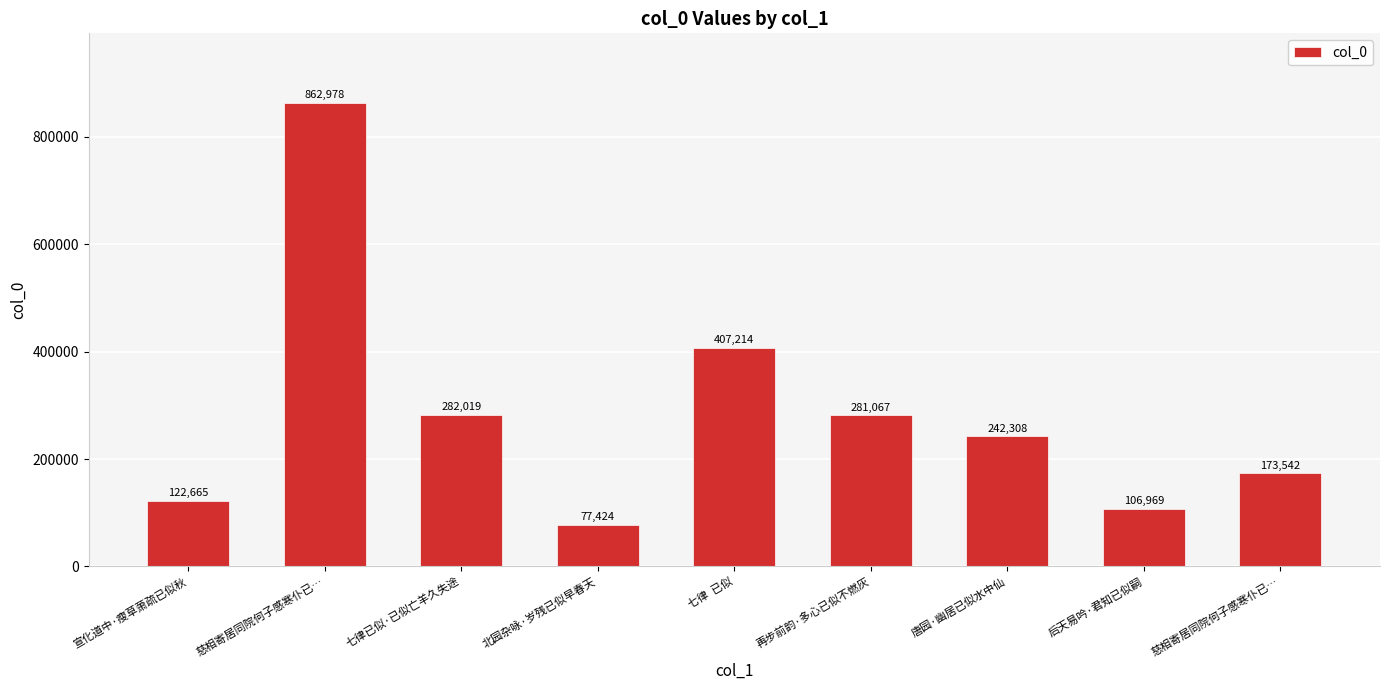

List the labels in order of value, smallest first.

北园杂咏·岁残已似早春天, 后天易吟·君知已似嗣, 宣化道中·瘦草萧疏已似秋, 慈相寄居同院何子感寒仆已…, 唐园·幽居已似水中仙, 再步前韵·多心已似不燃灰, 七律已似·已似亡羊久失途, 七律  已似, 慈相寄居同院何子感寒仆已…